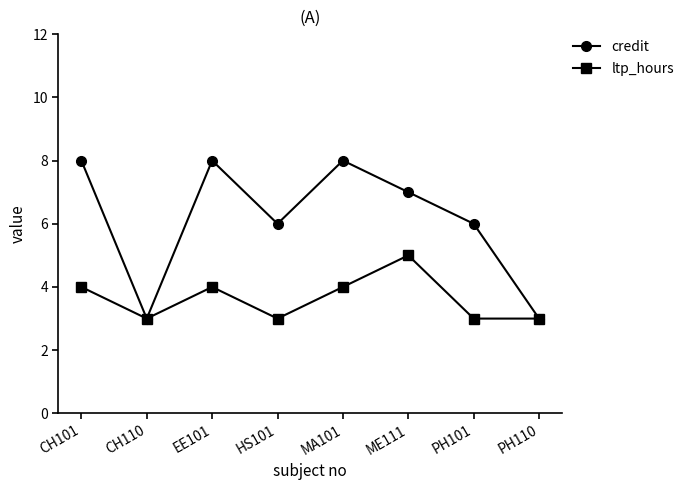

What is the value of the ltp_hours point at the 7th from the left?

3